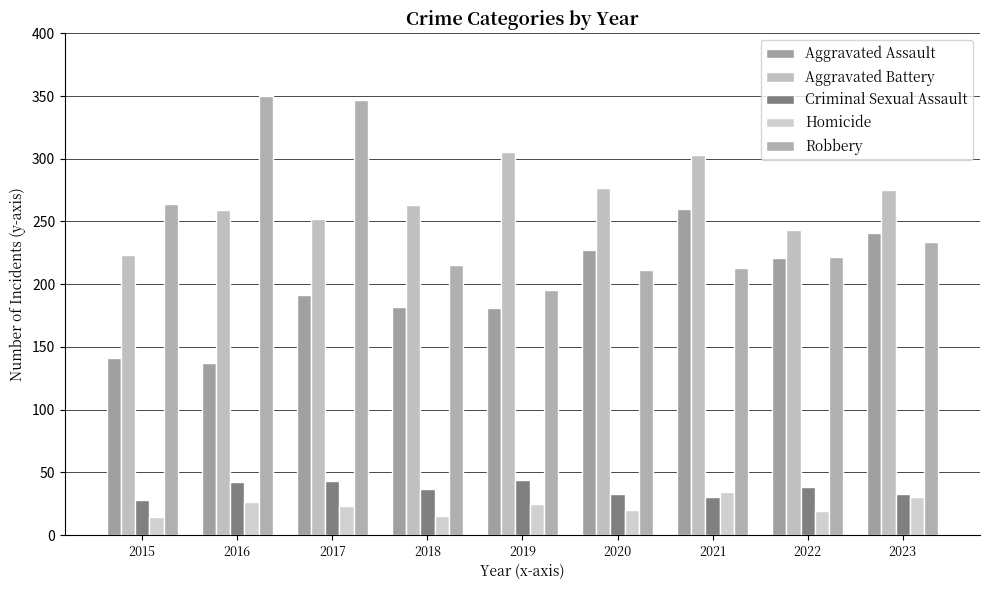

Which series changed the most between 2015 and 2019?

Aggravated Battery